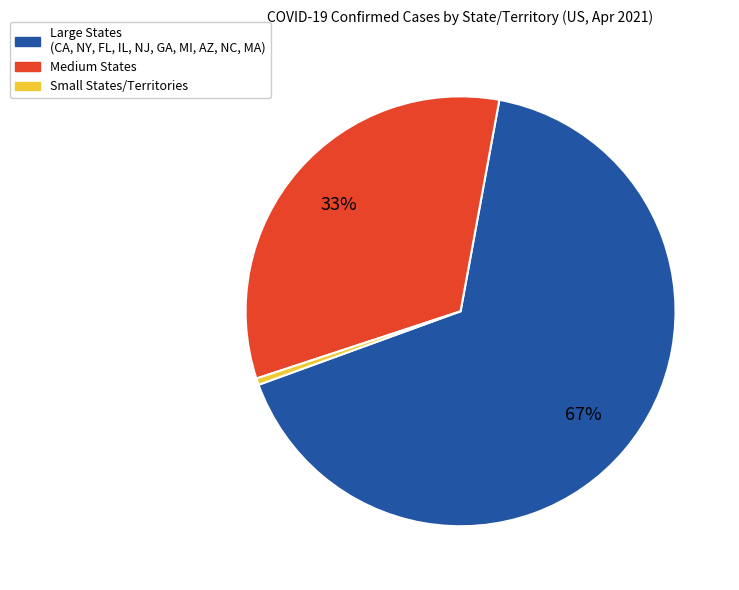

To the nearest percent, what is the average slice percentage?

33%